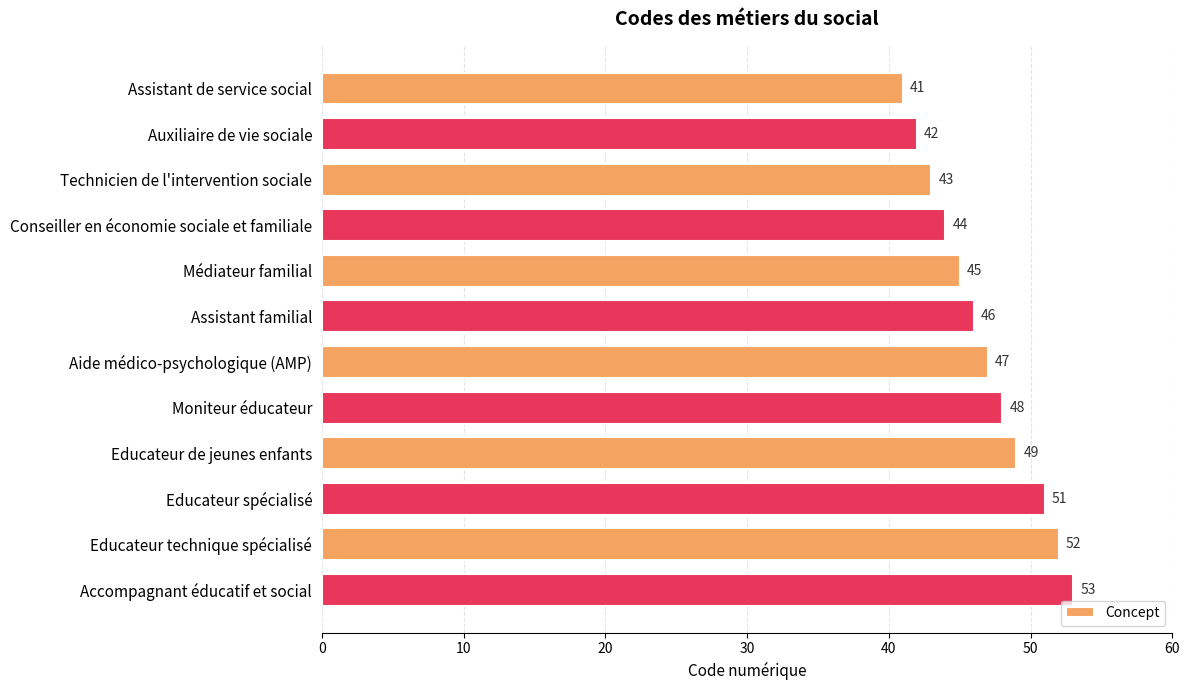

Which category has the highest value across all series?

Accompagnant éducatif et social